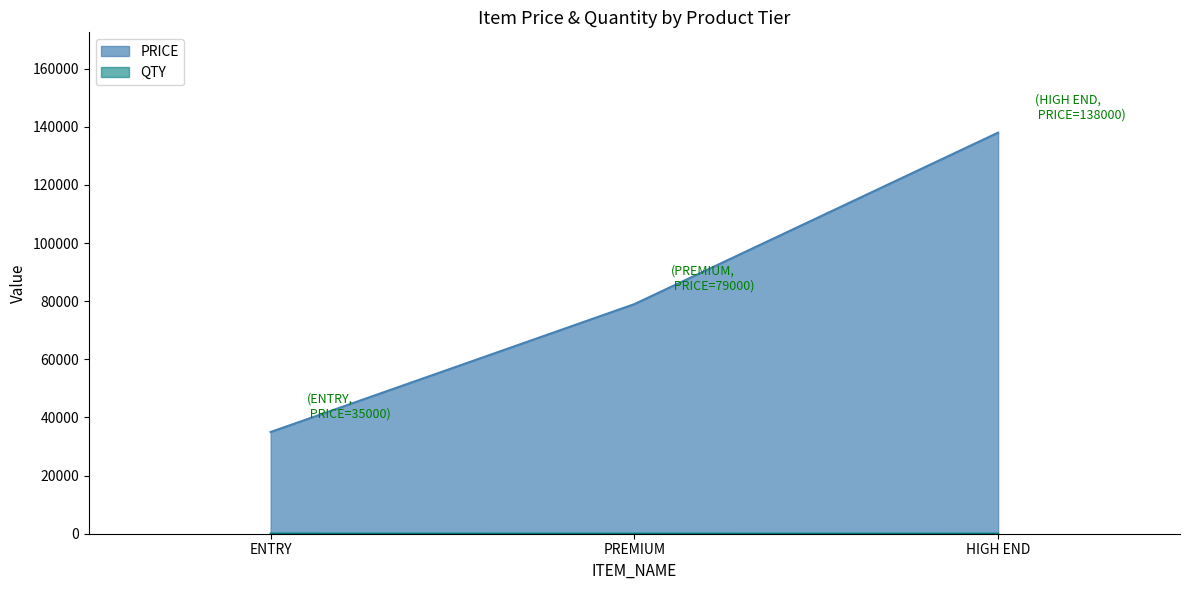

What is the label of the 2nd point from the right?

PREMIUM